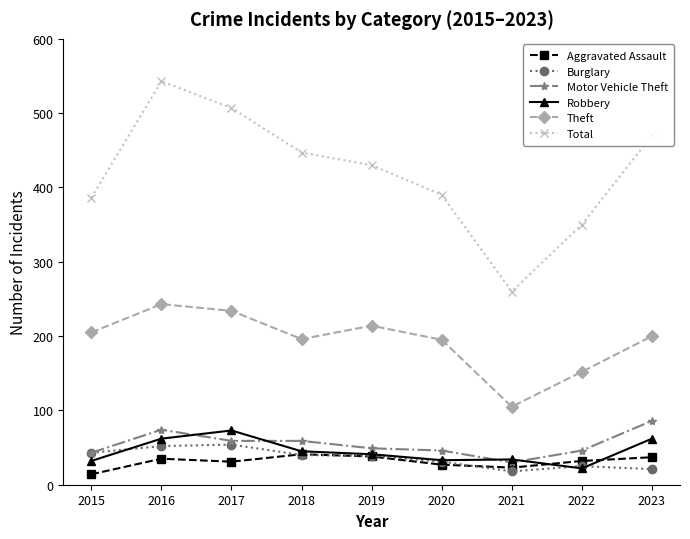

Read the Robbery value at 2022.

22